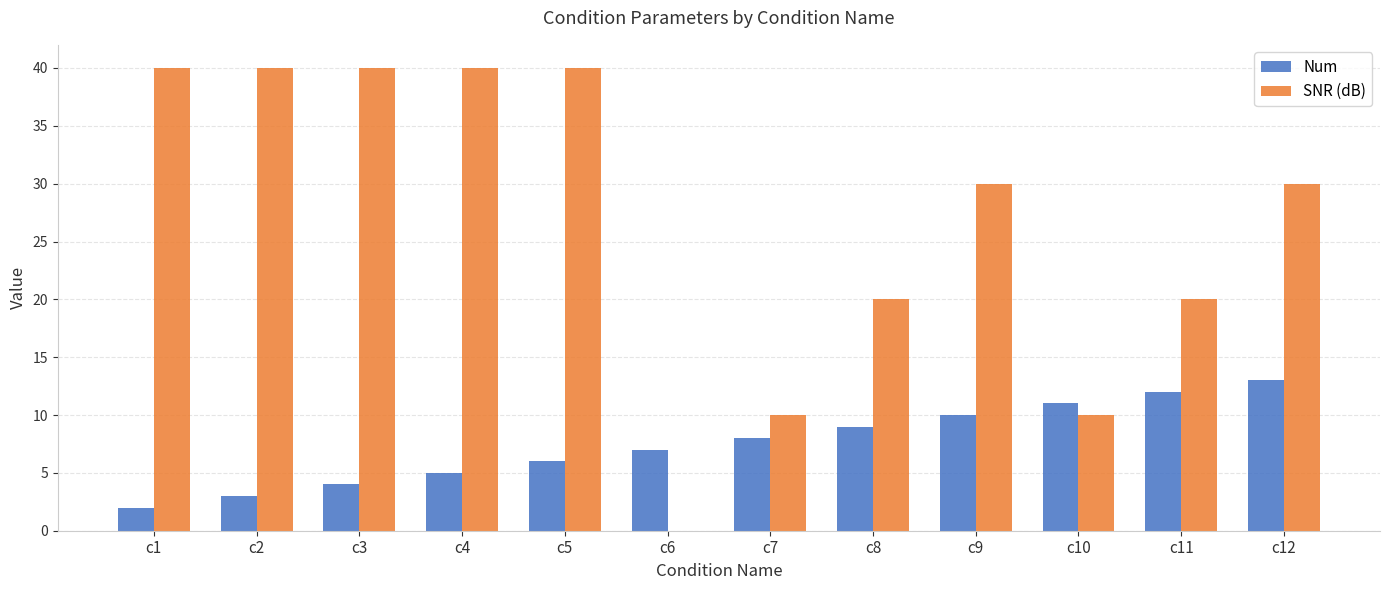

What are all the series names shown in the legend?

Num, SNR (dB)